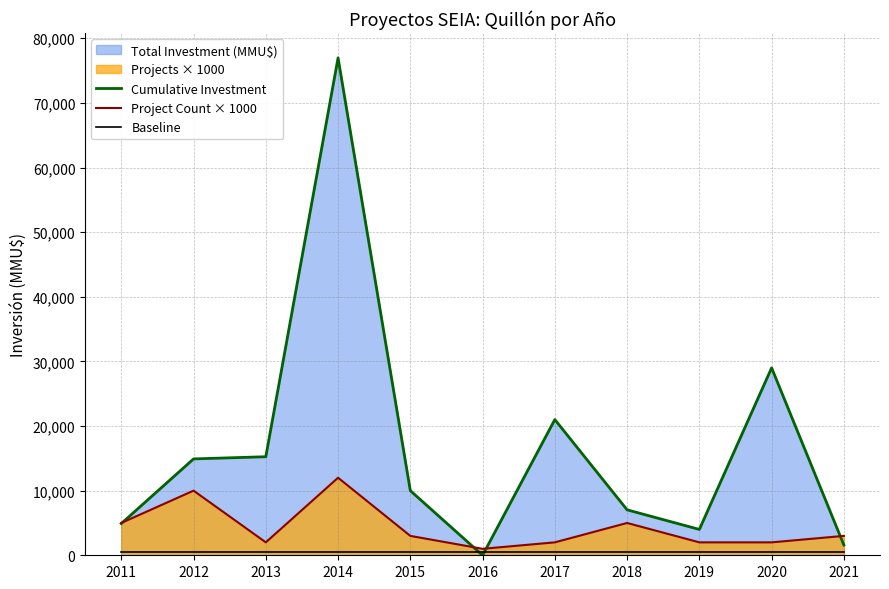

True or false: Baseline and Project Count × 1000 intersect in this chart.

False